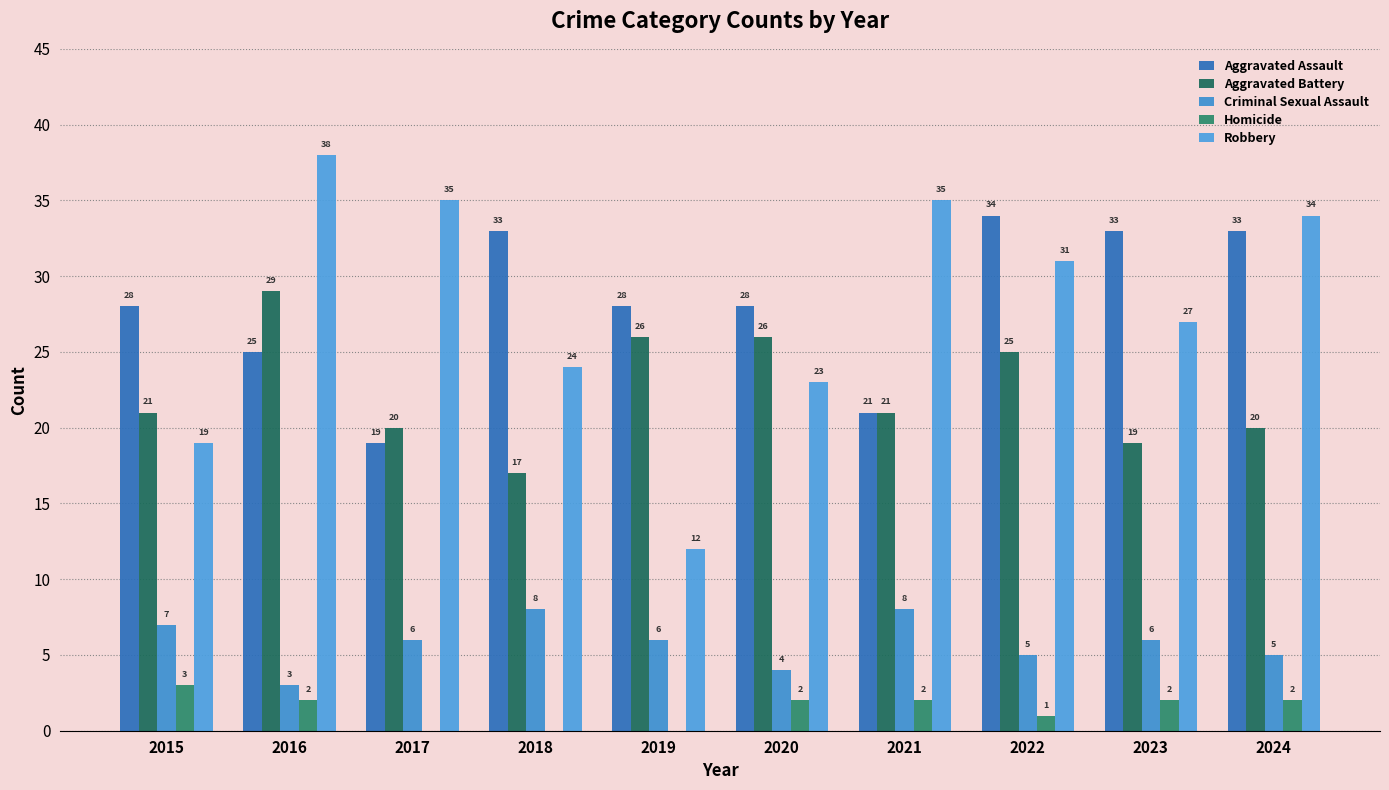

What is the total value across all series at 2022?

96